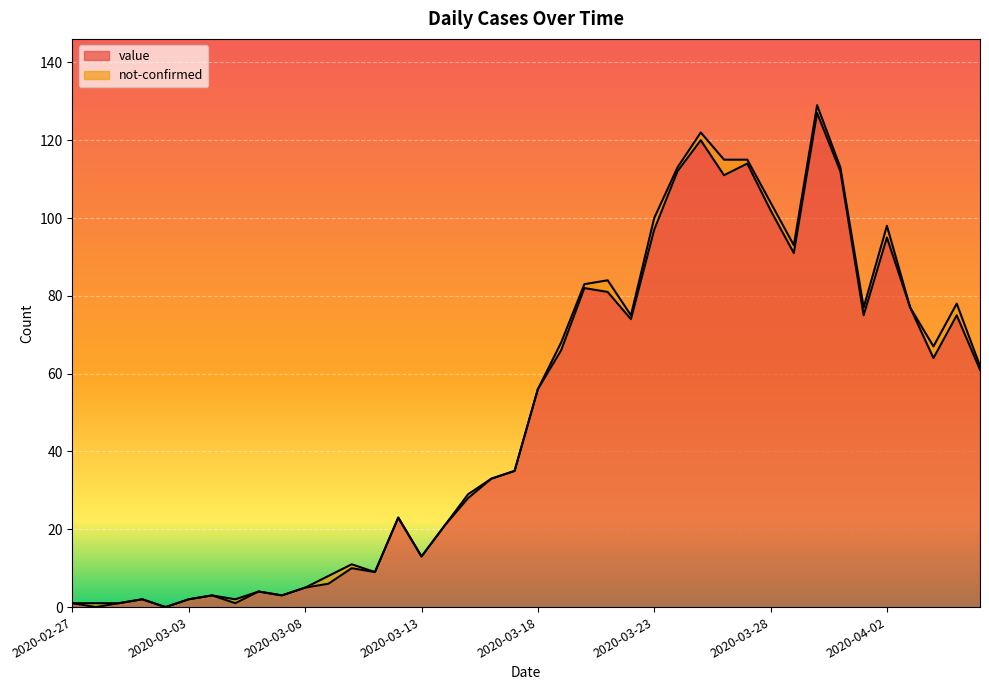

What position from the right is 2020-03-02?

36